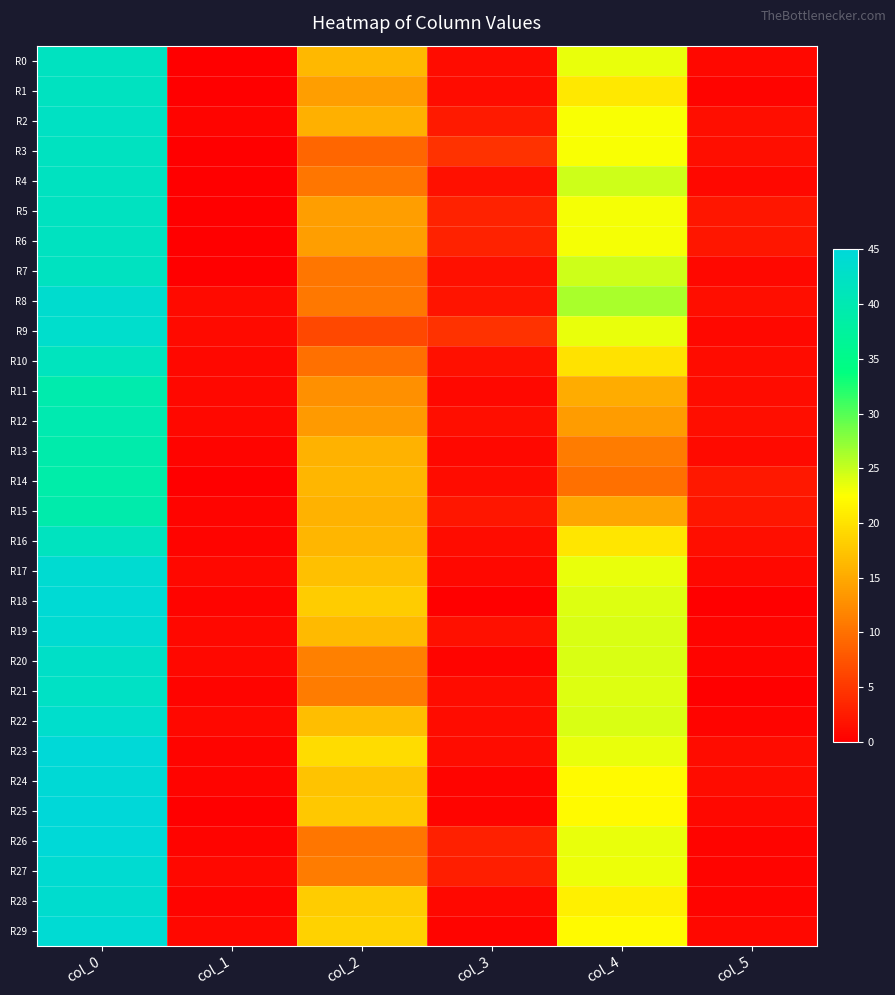

Reading left to right, what are all the values shown in this chart?

R0: col_0=42.0	col_1=0.0	col_2=16.2	col_3=1.1	col_4=23.5	col_5=0.9
R1: col_0=42.0	col_1=0.0	col_2=14.0	col_3=1.2	col_4=20.5	col_5=0.5
R2: col_0=42.2	col_1=0.4	col_2=15.5	col_3=2.3	col_4=22.8	col_5=1.3
R3: col_0=42.0	col_1=0.0	col_2=9.0	col_3=4.5	col_4=22.8	col_5=1.3
R4: col_0=42.0	col_1=0.0	col_2=10.5	col_3=1.5	col_4=24.8	col_5=0.8
R5: col_0=42.0	col_1=0.0	col_2=14.0	col_3=3.1	col_4=23.0	col_5=2.0
R6: col_0=42.0	col_1=0.0	col_2=14.0	col_3=3.1	col_4=23.0	col_5=2.0
R7: col_0=42.0	col_1=0.0	col_2=10.5	col_3=1.5	col_4=24.8	col_5=0.8
R8: col_0=43.6	col_1=1.0	col_2=10.6	col_3=1.9	col_4=26.2	col_5=1.3
R9: col_0=43.3	col_1=0.9	col_2=6.5	col_3=4.5	col_4=23.5	col_5=0.9
R10: col_0=41.5	col_1=0.9	col_2=10.0	col_3=1.4	col_4=20.0	col_5=1.2
R11: col_0=39.5	col_1=0.9	col_2=12.8	col_3=0.8	col_4=15.2	col_5=1.1
R12: col_0=39.8	col_1=0.8	col_2=13.7	col_3=1.2	col_4=13.8	col_5=1.3
R13: col_0=39.2	col_1=0.4	col_2=15.8	col_3=0.8	col_4=11.0	col_5=1.0
R14: col_0=39.0	col_1=0.0	col_2=16.0	col_3=1.2	col_4=10.0	col_5=2.2
R15: col_0=39.2	col_1=0.4	col_2=15.7	col_3=2.0	col_4=14.7	col_5=2.0
R16: col_0=41.7	col_1=0.5	col_2=16.0	col_3=1.2	col_4=20.3	col_5=1.2
R17: col_0=44.0	col_1=0.7	col_2=17.0	col_3=0.7	col_4=23.5	col_5=0.9
R18: col_0=44.3	col_1=0.5	col_2=18.0	col_3=0.0	col_4=24.0	col_5=0.0
R19: col_0=44.0	col_1=0.7	col_2=16.5	col_3=1.5	col_4=24.2	col_5=0.4
R20: col_0=42.8	col_1=0.8	col_2=11.2	col_3=0.4	col_4=24.2	col_5=0.4
R21: col_0=42.5	col_1=0.5	col_2=11.0	col_3=1.2	col_4=24.0	col_5=0.0
R22: col_0=43.2	col_1=0.8	col_2=16.8	col_3=1.1	col_4=24.2	col_5=0.4
R23: col_0=44.8	col_1=0.4	col_2=19.5	col_3=1.1	col_4=23.5	col_5=1.1
R24: col_0=44.5	col_1=0.5	col_2=17.2	col_3=0.4	col_4=22.0	col_5=1.2
R25: col_0=45.0	col_1=0.0	col_2=17.7	col_3=0.5	col_4=22.0	col_5=0.8
R26: col_0=44.8	col_1=0.4	col_2=10.5	col_3=3.0	col_4=23.5	col_5=0.5
R27: col_0=44.0	col_1=0.8	col_2=11.0	col_3=2.7	col_4=23.3	col_5=0.5
R28: col_0=43.7	col_1=0.5	col_2=18.0	col_3=0.8	col_4=21.2	col_5=0.4
R29: col_0=44.2	col_1=0.8	col_2=18.5	col_3=0.5	col_4=22.0	col_5=0.7